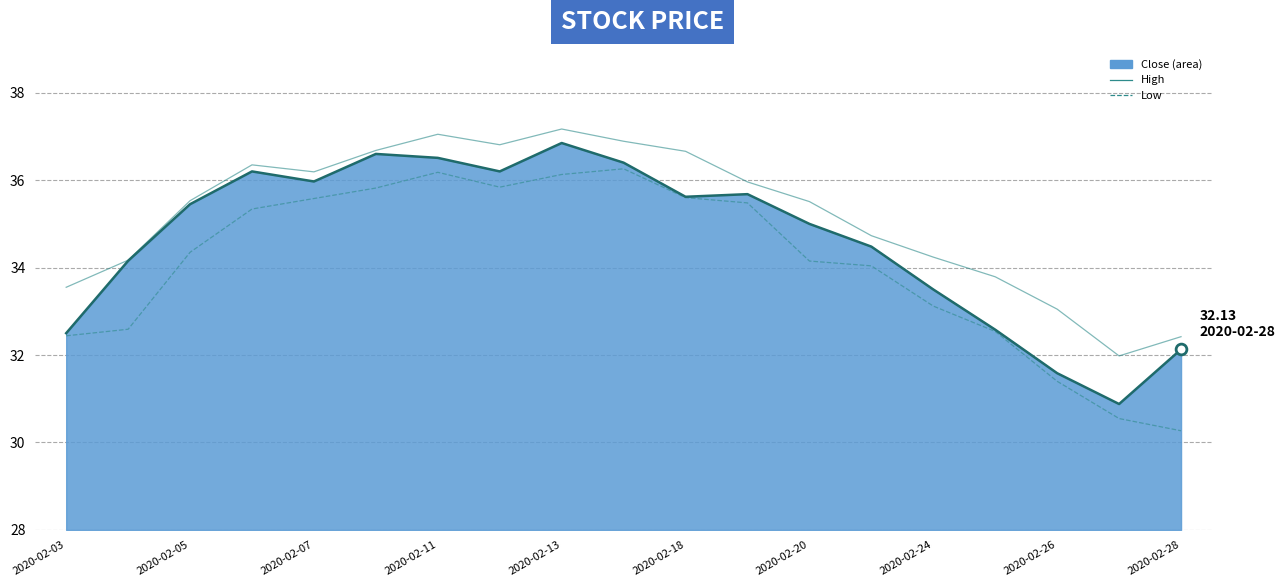

Which series reaches the minimum Y coordinate?

Low